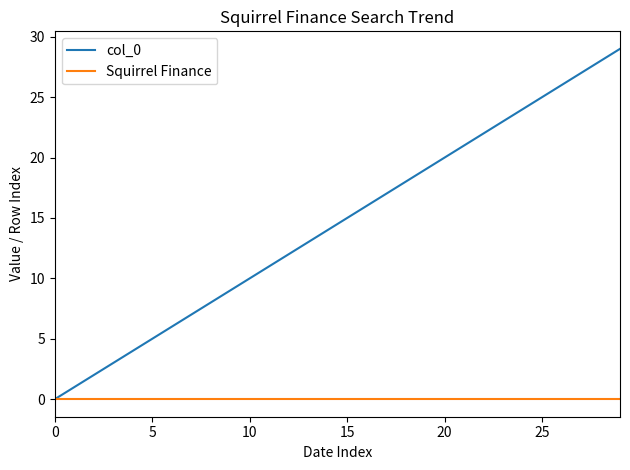

Rank the series by their maximum value, from lowest to highest.

Squirrel Finance, col_0